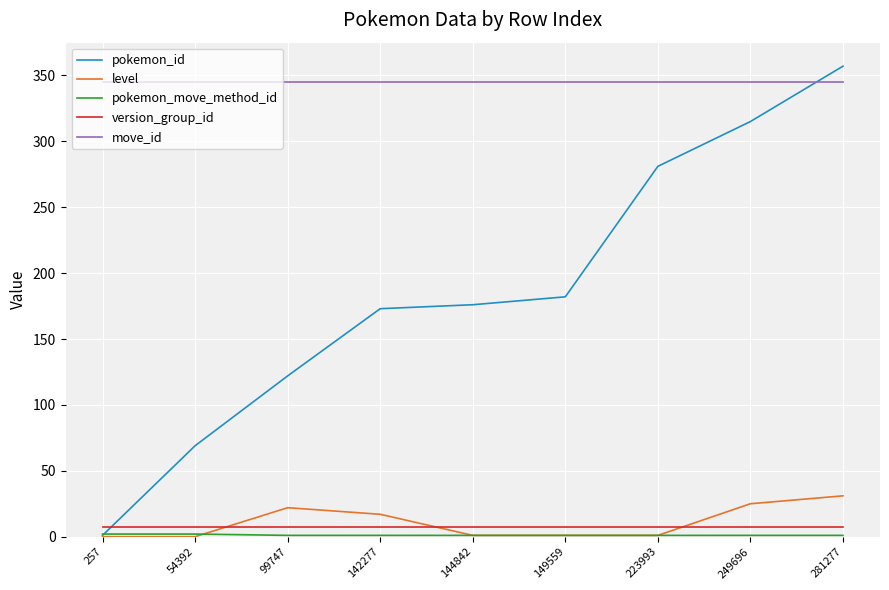

Which series has the largest range (max minus min)?

pokemon_id